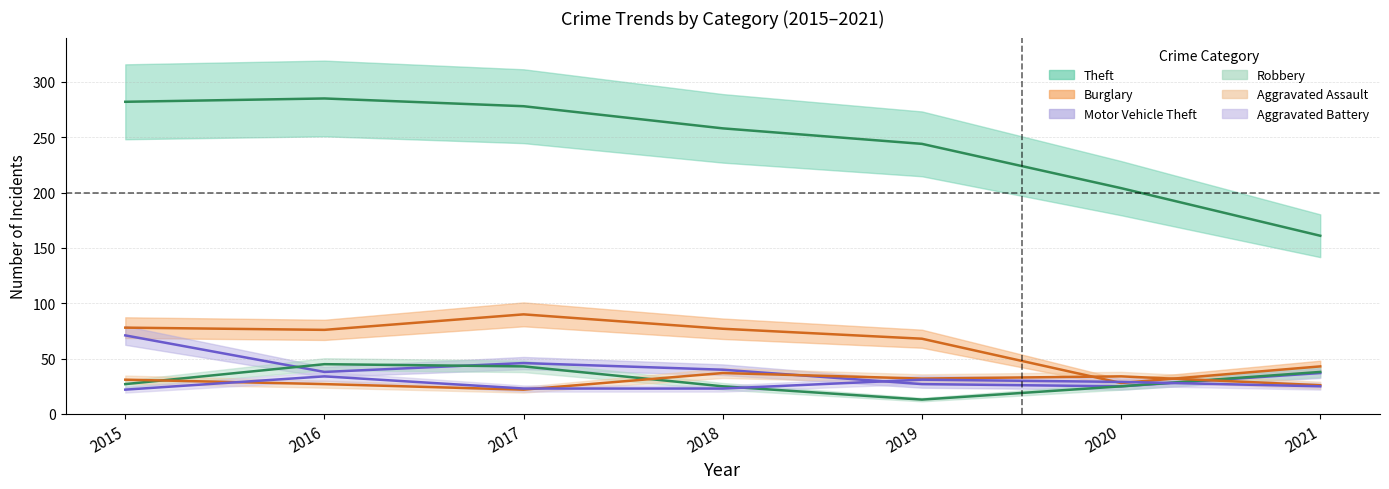

Rank the categories by Robbery value from lowest to highest.

2019, 2018, 2020, 2015, 2021, 2017, 2016